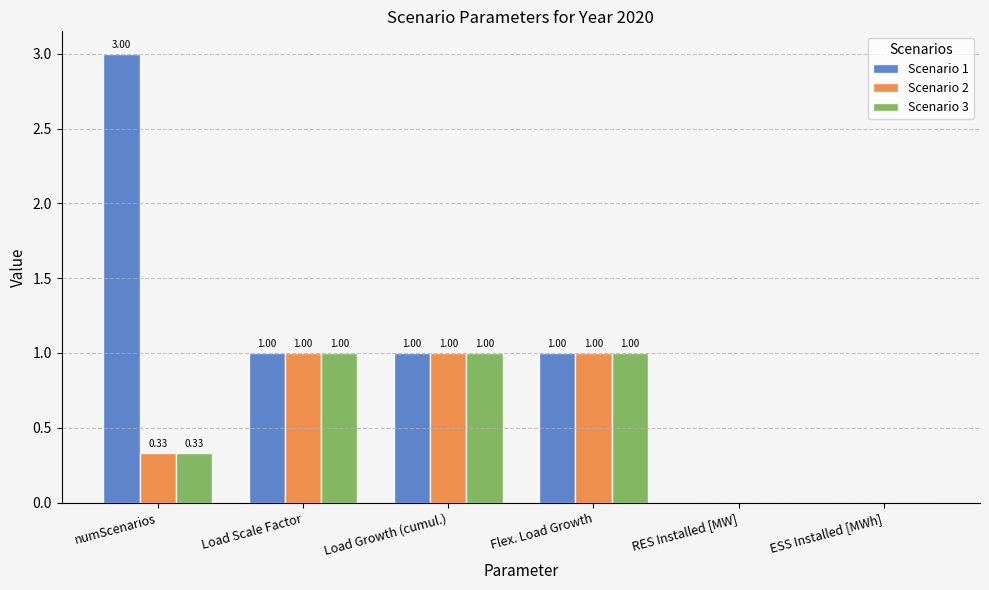

Count the number of data series in this chart.

3